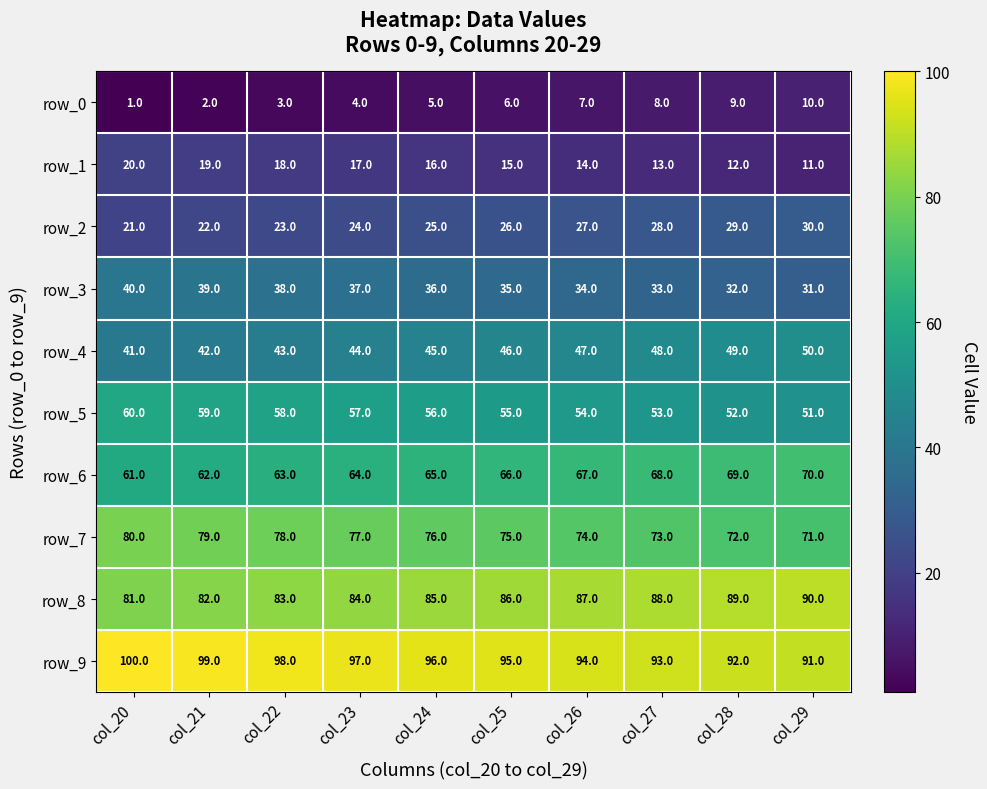

What is the difference between the maximum and minimum values in the row_9 series?

9